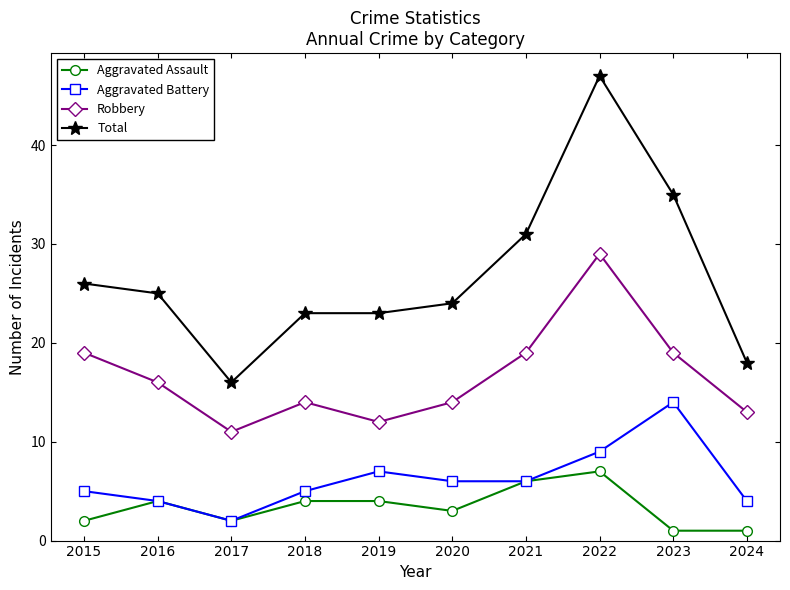

What is the value of the Aggravated Assault point at the 1st from the left?

2